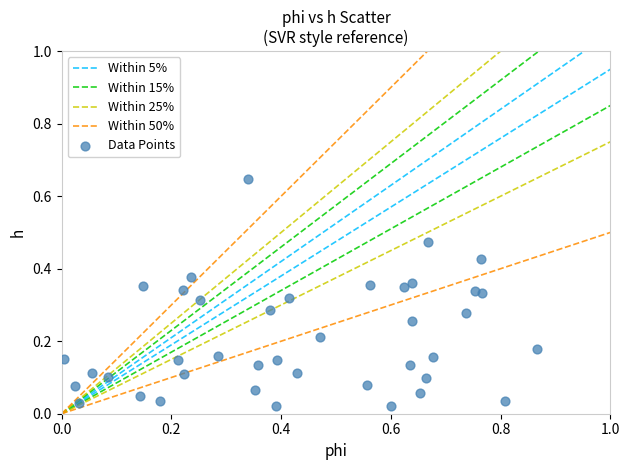

What is the range of X values (max minus min)?

0.9